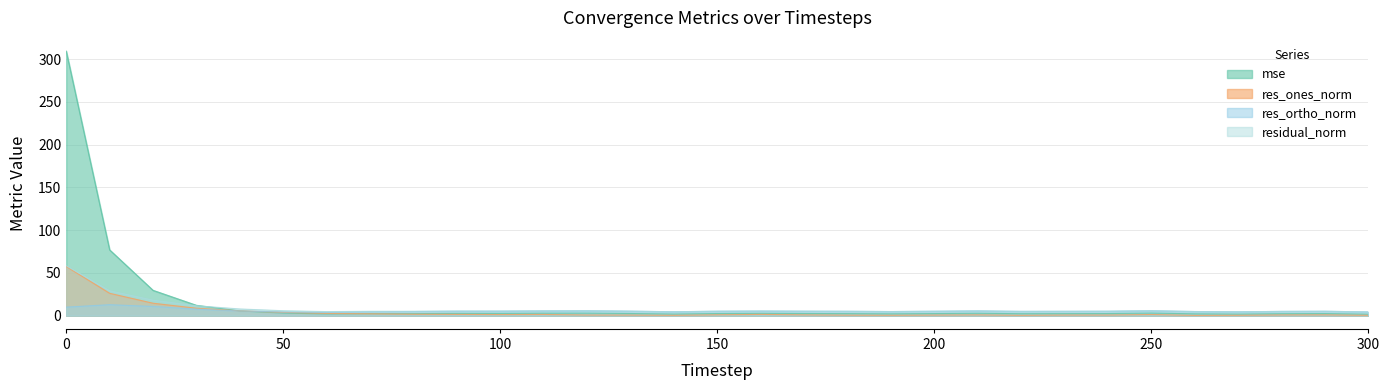

What is the approximate value of res_ones_norm at 50?

3.8